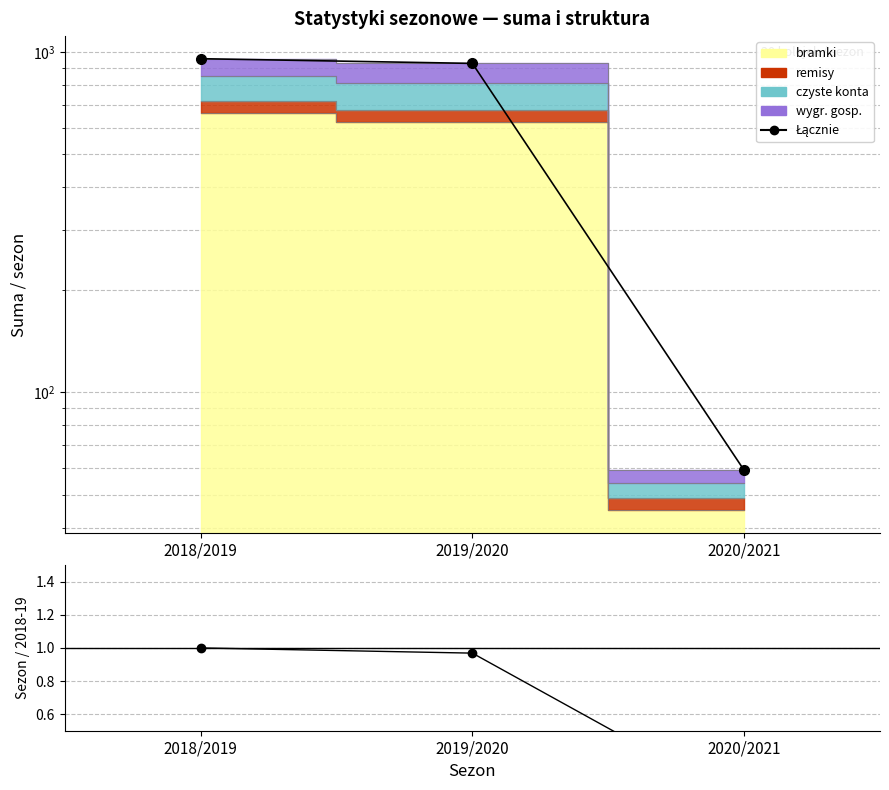

What is the highest value of the Łącznie series?

956.0